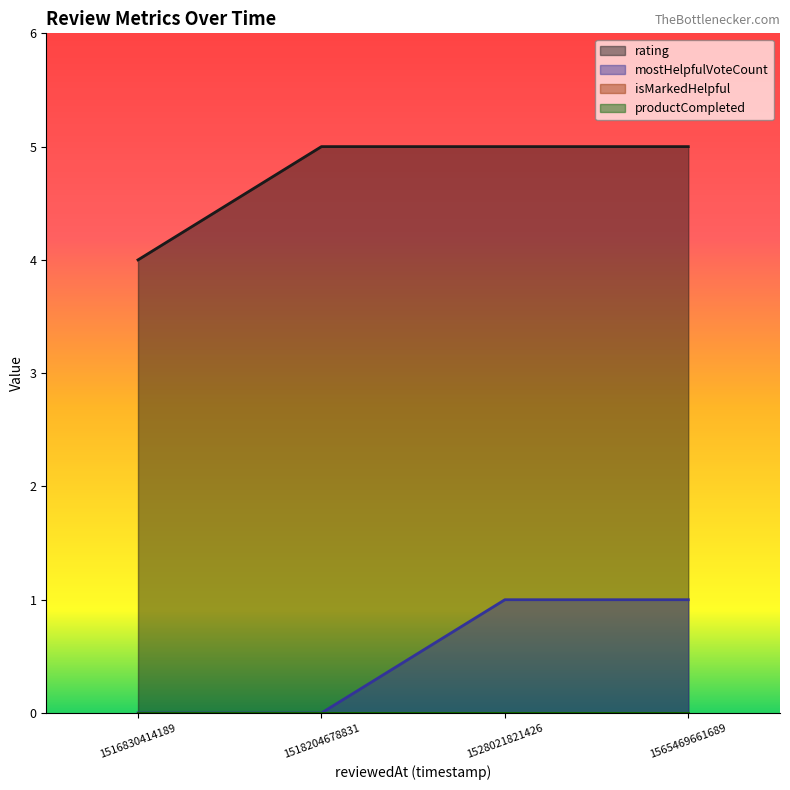

At how many categories does at least one series exceed 3?

4